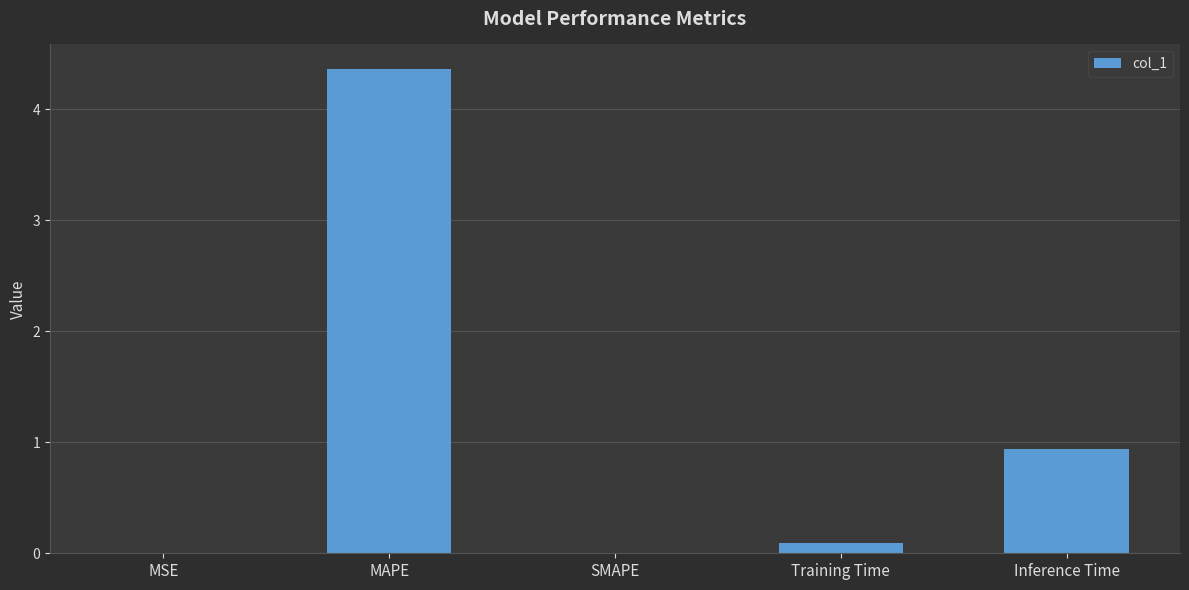

The chart shows a value of -2.1 at SMAPE. True or false?

False